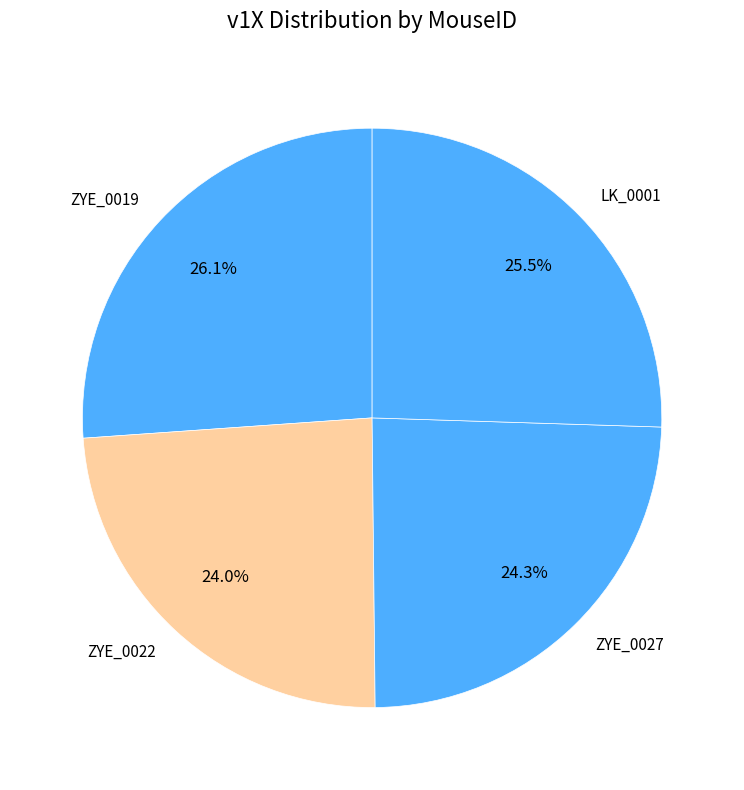

What is the ratio of the value at LK_0001 to the value at ZYE_0027?

1.0